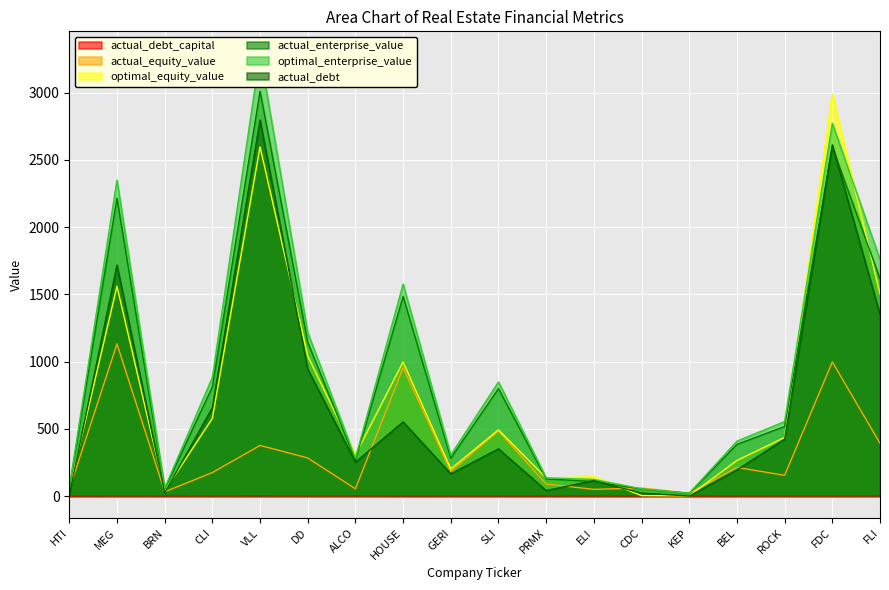

True or false: optimal_enterprise_value has a value of 123.6 at ELI.

True